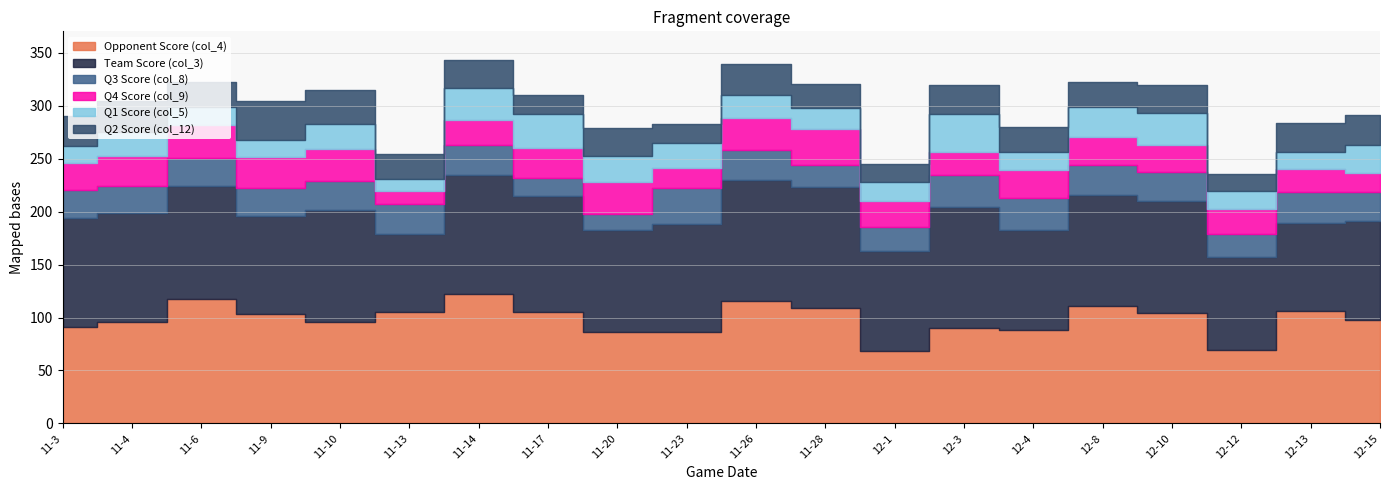

Which has a higher value, 12-12 or 12-4?

12-4